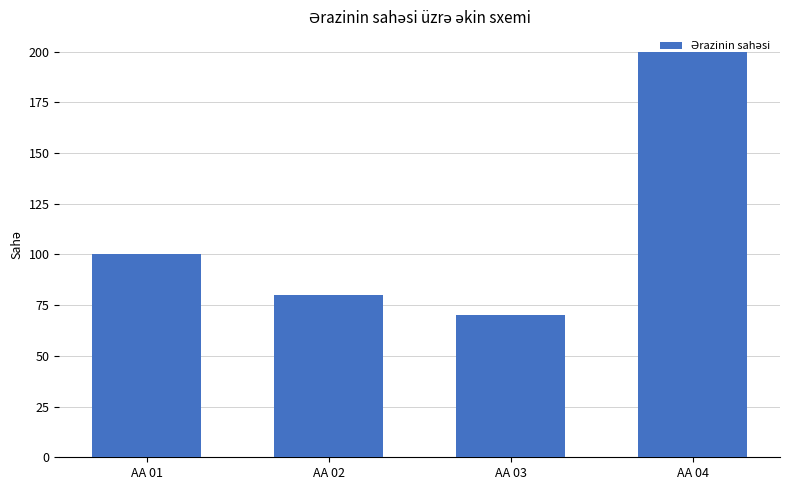

What is the change in value from AA 02 to AA 03?

-10